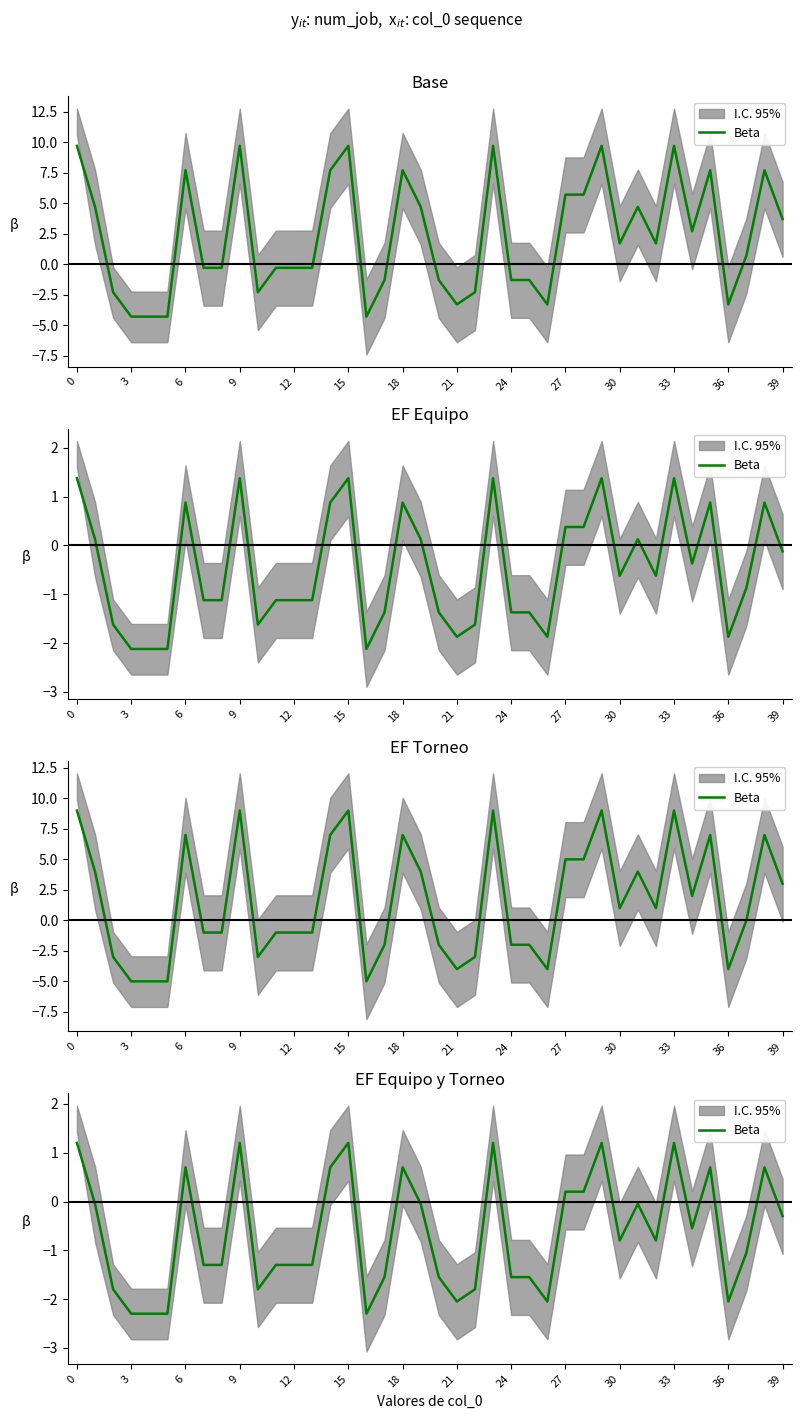

True or false: the data has more than 2 interior local peaks.

True